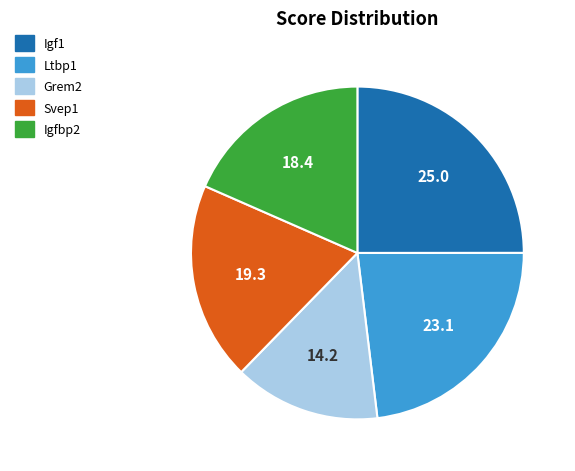

Approximately how many times larger is the value at Svep1 compared to Ltbp1?

0.8